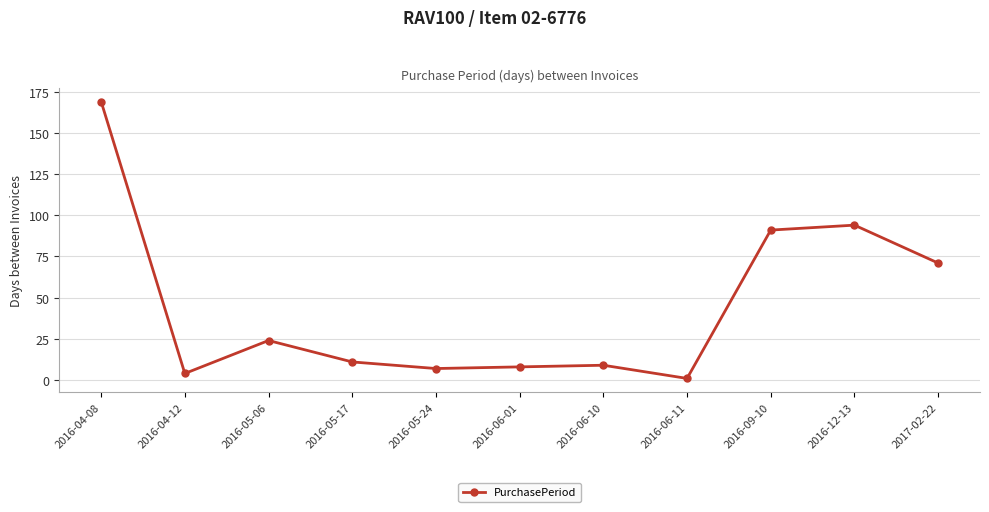

Does the chart display data point markers on the line(s)?

Yes